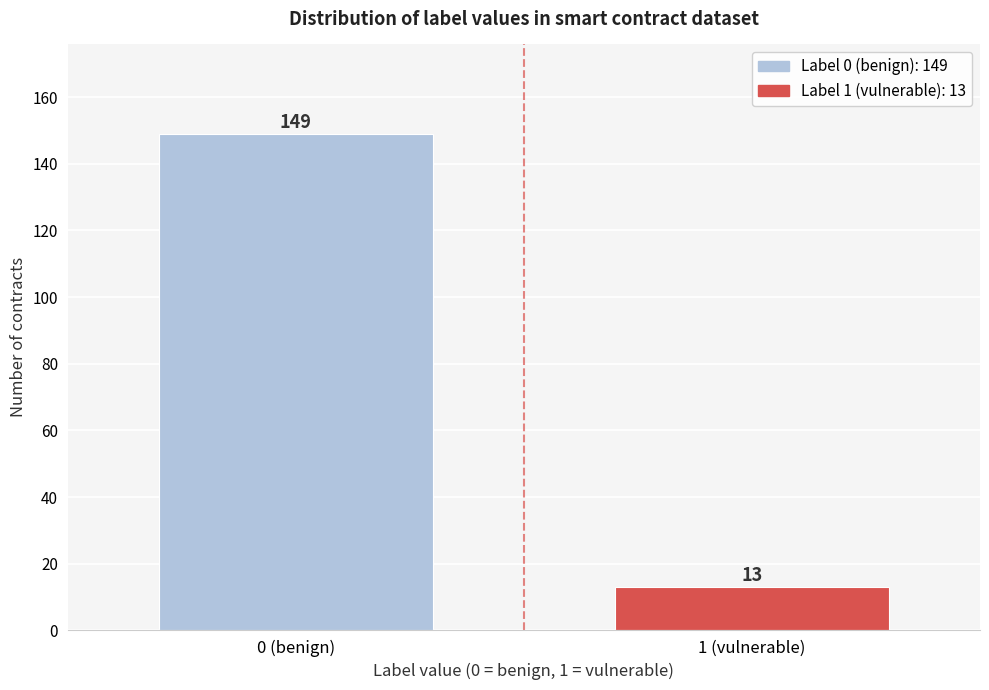

Reading left to right, what are all the values shown in this chart?

0 (benign)=149	1 (vulnerable)=13